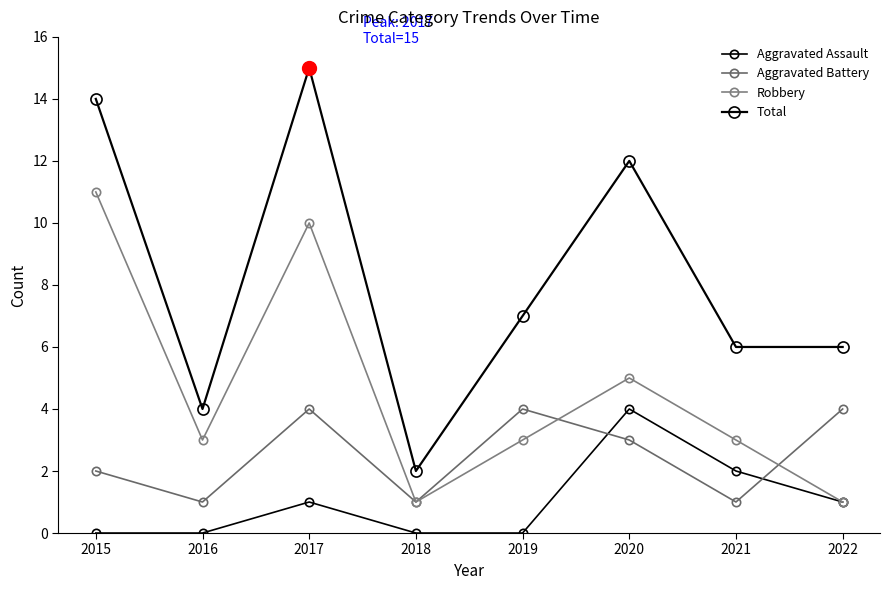

What is the difference between the second highest and minimum values in the Robbery series?

9